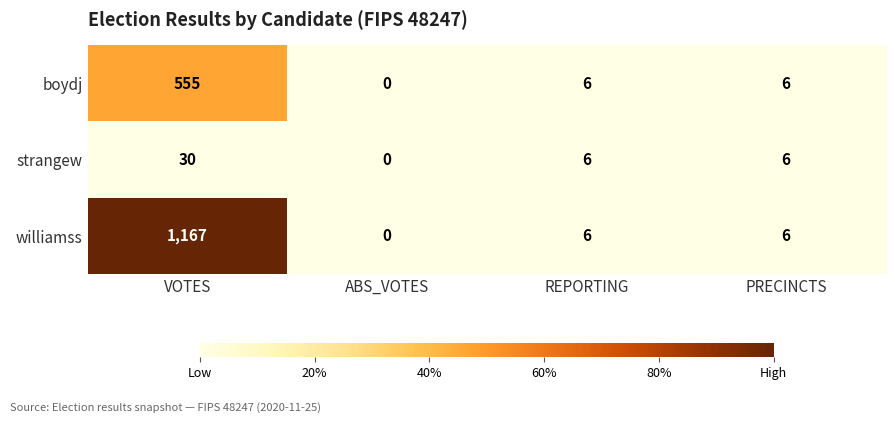

How many values in the williamss series are below 6?

1